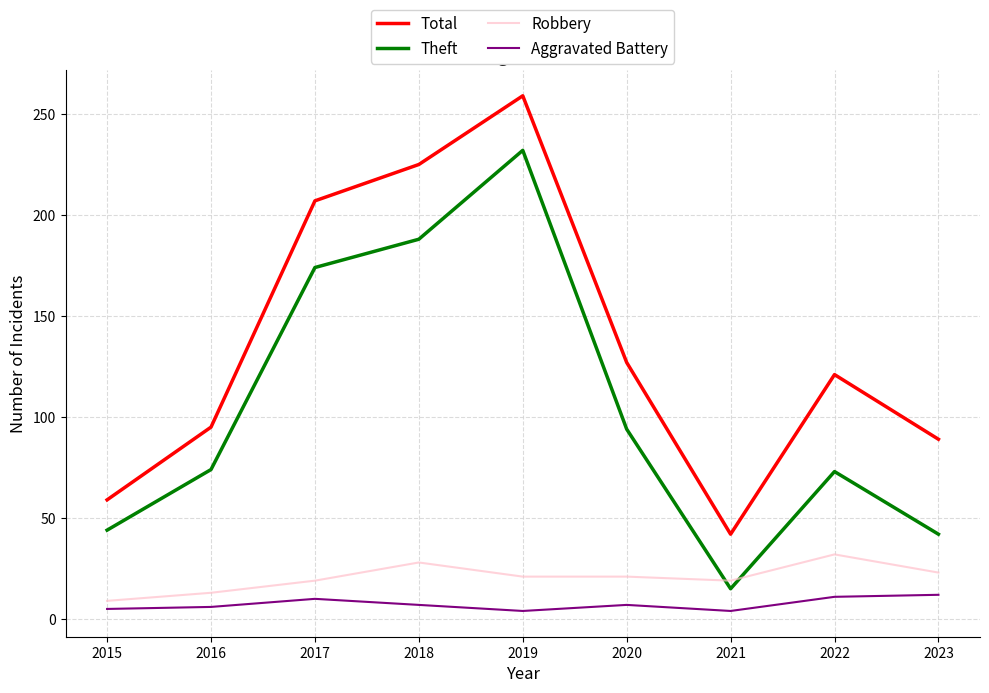

What is the difference between the highest and lowest values at 2023?

77